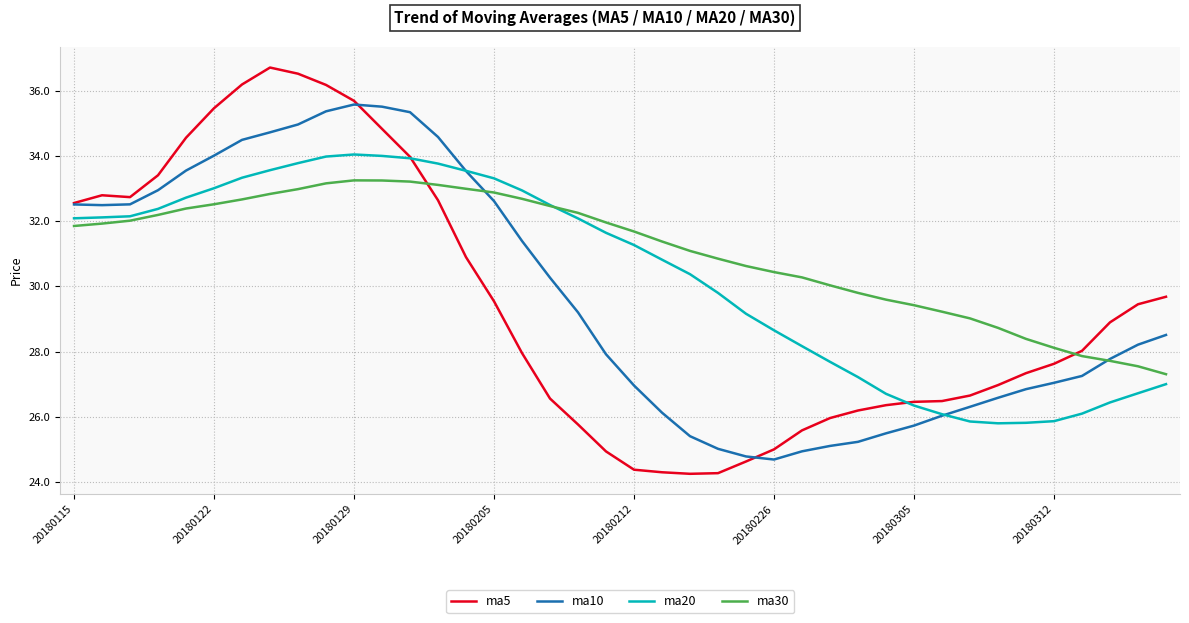

Does the chart have visible grid lines?

Yes